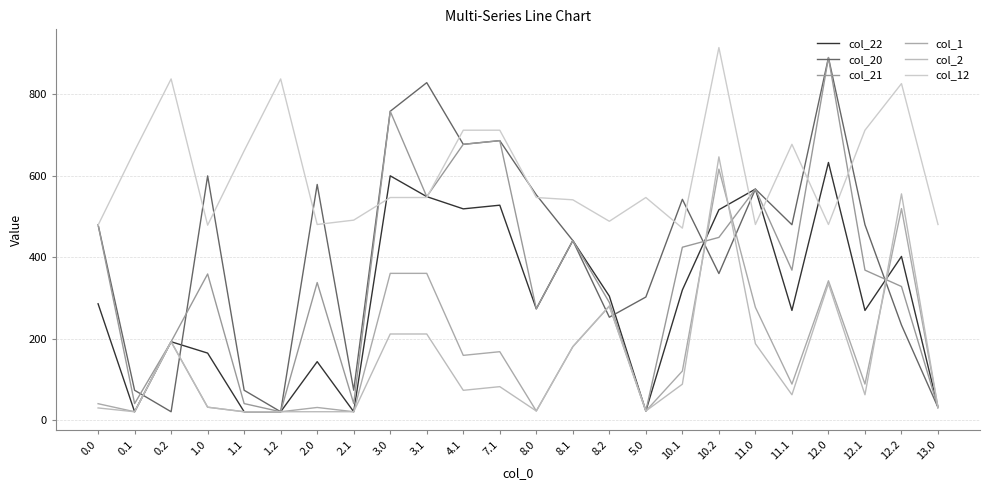

How many lines are shown in the chart?

6